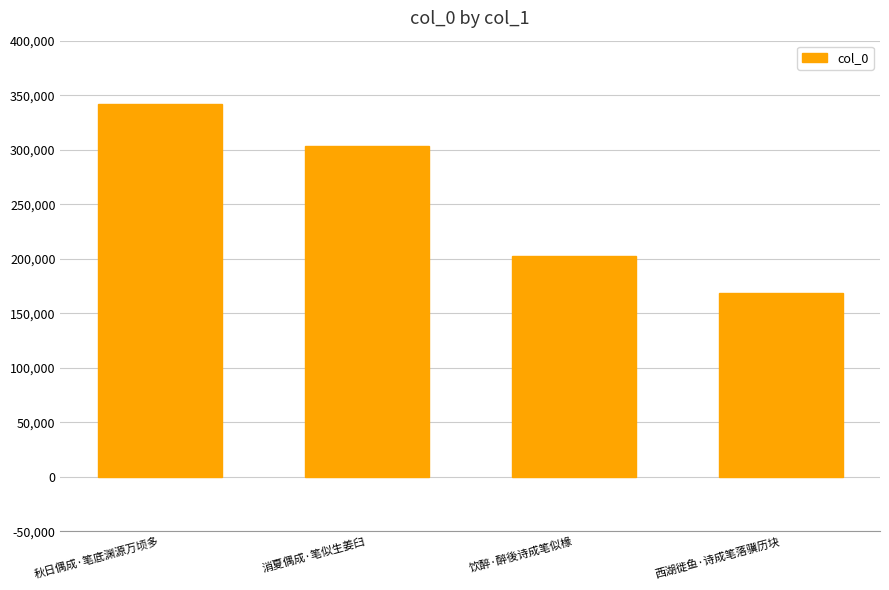

True or false: the data shows 123908 at 消夏偶成·笔似生姜臼.

False